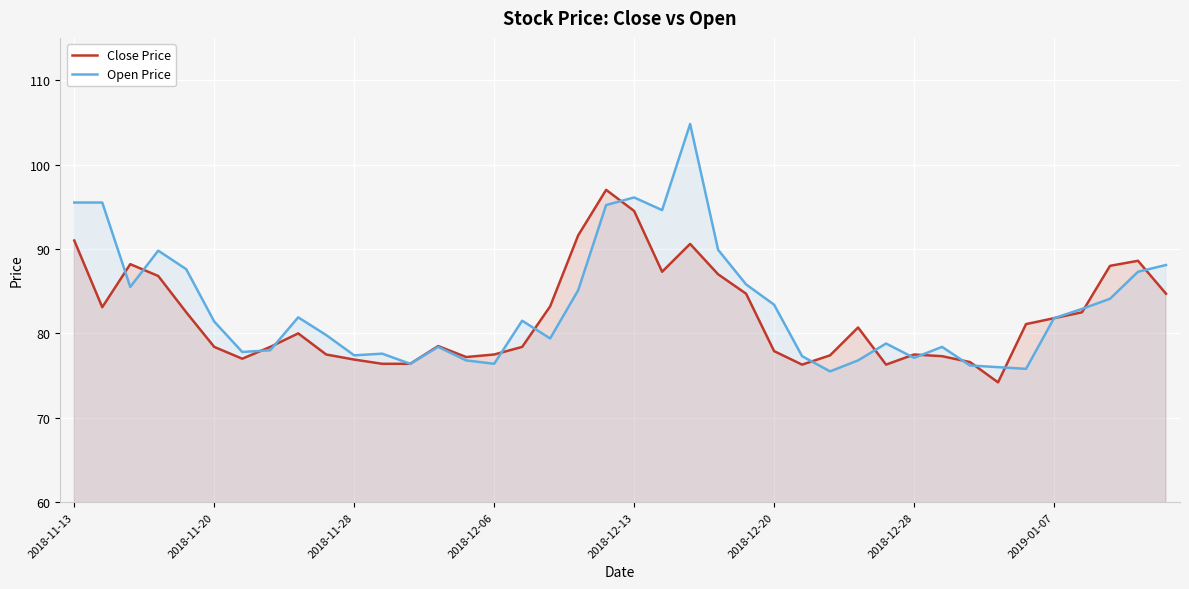

Reading left to right, list all the values displayed in this chart.

Close Price: 91.0	83.1	88.2	86.8	82.5	78.4	77.0	78.4	80.0	77.5	76.9	76.4	76.4	78.5	77.2	77.5	78.4	83.2	91.6	97.0	94.5	87.3	90.6	87.0	84.7	77.9	76.3	77.4	80.7	76.3	77.5	77.3	76.6	74.2	81.1	81.8	82.5	88.0	88.6	84.7
Open Price: 95.5	95.5	85.5	89.8	87.6	81.4	77.8	78.0	81.9	79.8	77.4	77.6	76.4	78.4	76.8	76.4	81.5	79.4	85.1	95.2	96.1	94.6	104.8	89.9	85.8	83.4	77.3	75.5	76.8	78.8	77.1	78.4	76.2	76.0	75.8	81.8	82.9	84.1	87.3	88.1